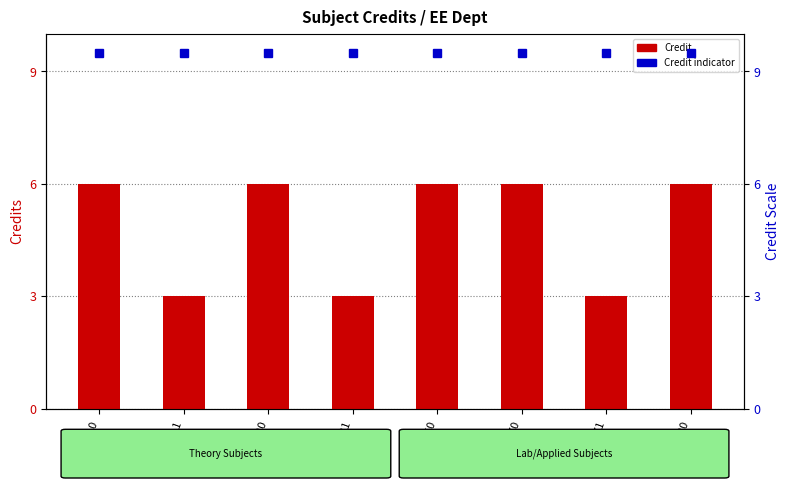

Reading left to right, list all the values displayed in this chart.

6	3	6	3	6	6	3	6